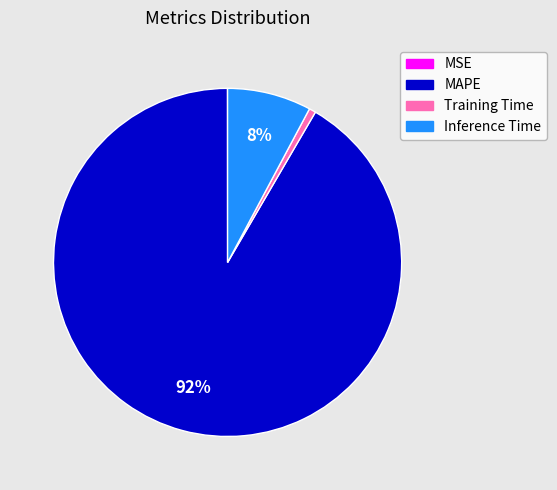

To the nearest percent, what portion does Training Time represent?

1%